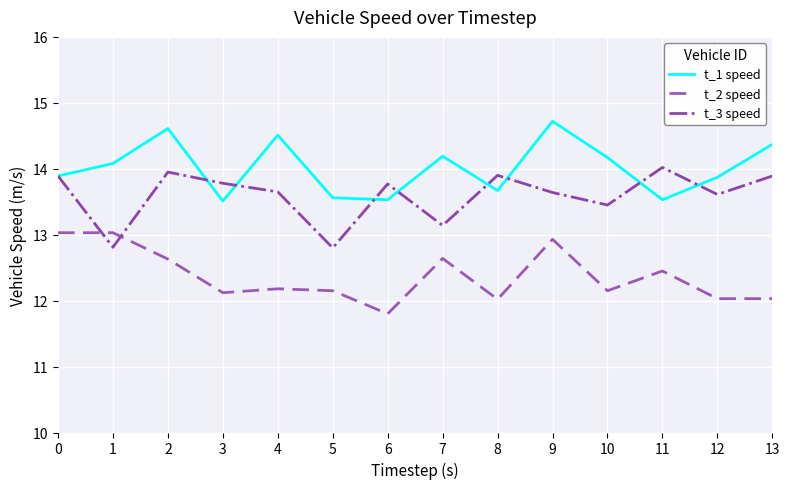

What are all the series names shown in the legend?

t_1 speed, t_2 speed, t_3 speed